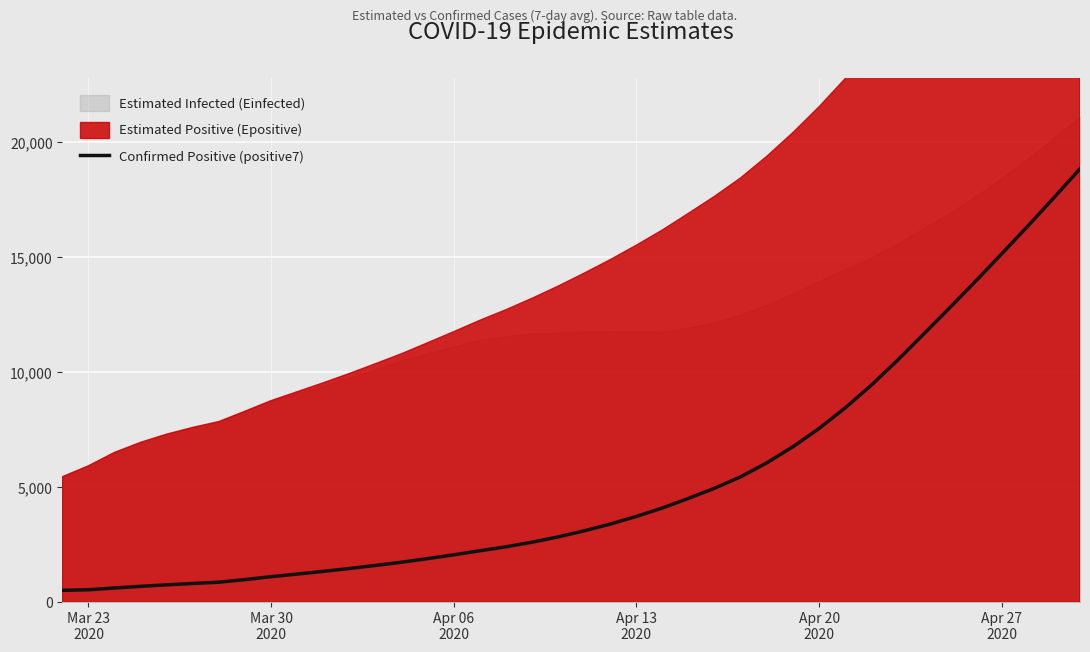

What is the lowest value of the Confirmed Positive (positive7) series?

511.0